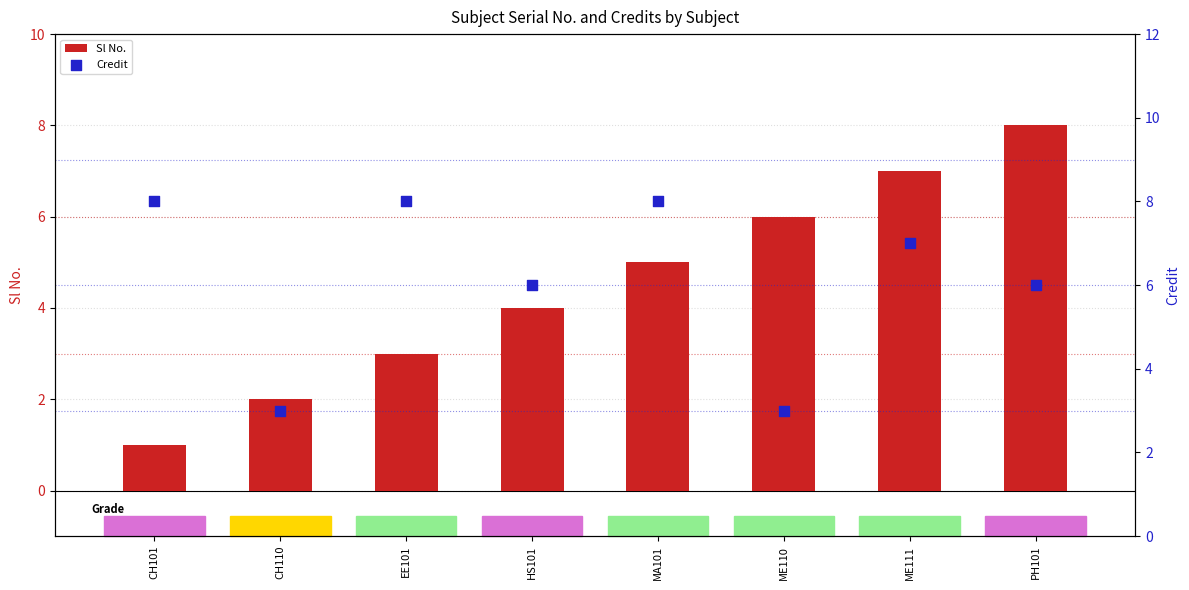

What are all the series names shown in the legend?

Sl No., Credit